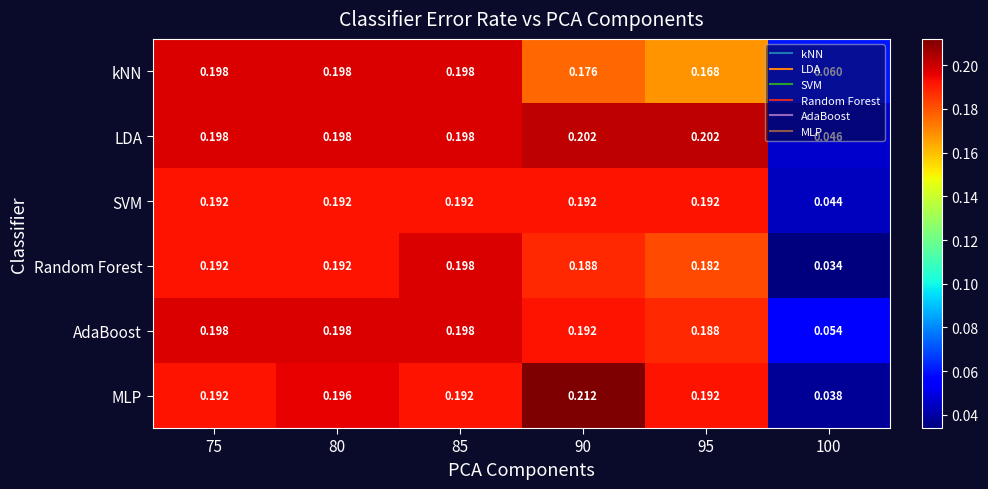

Which series changed the most between 80 and 85?

Random Forest